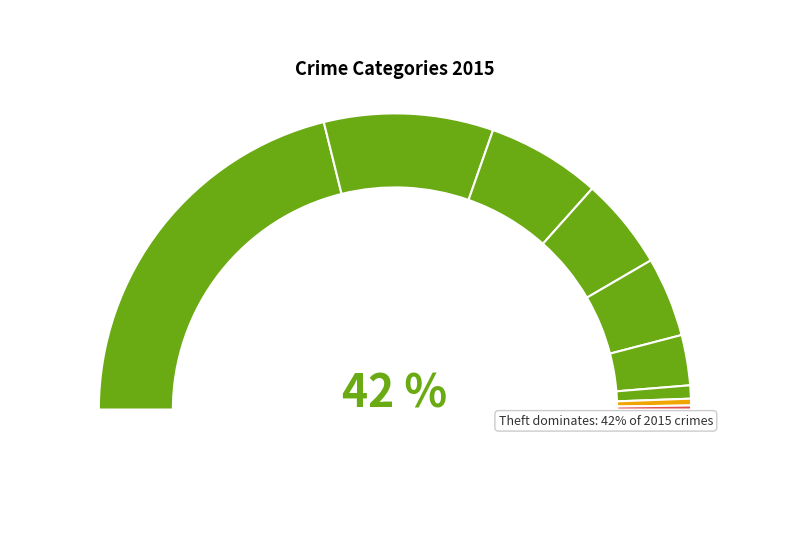

Which has a higher value, Robbery or Burglary?

Burglary